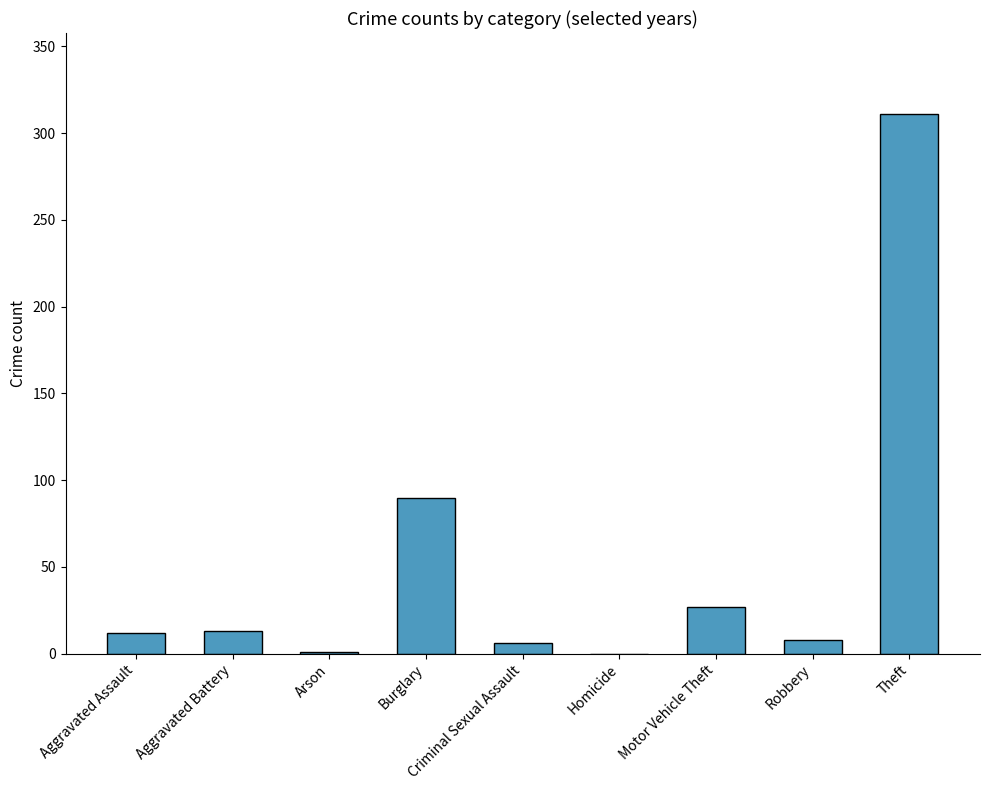

What is the sum of the values at Homicide and Theft?

311